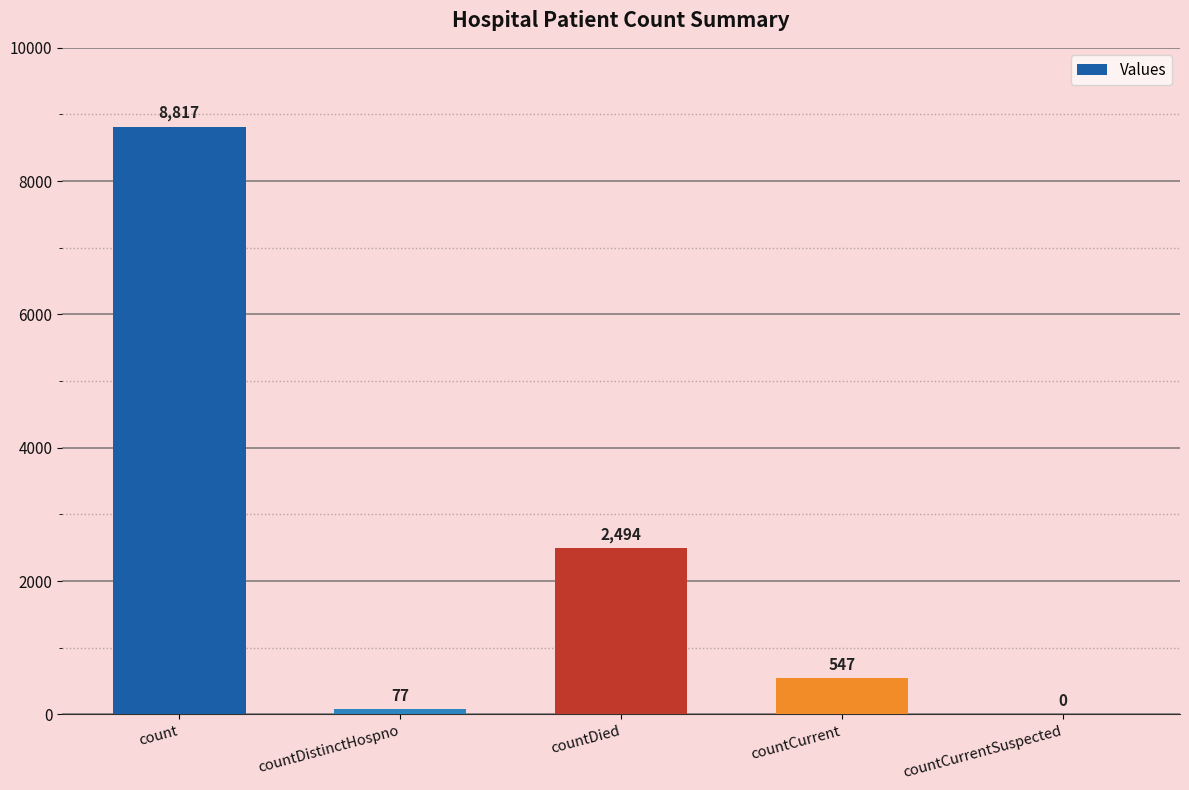

What is the sum of all values?

11935